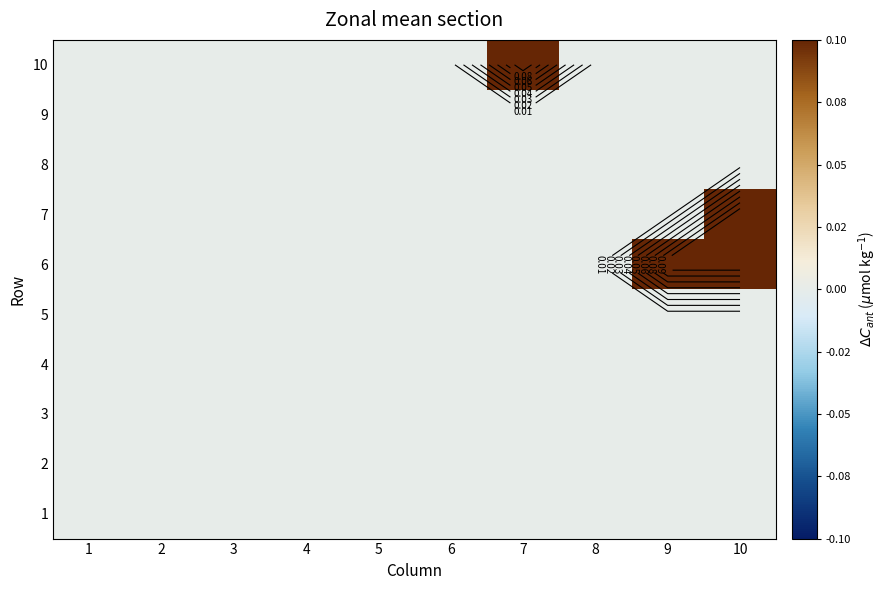

At how many categories does at least one series exceed 0?

3